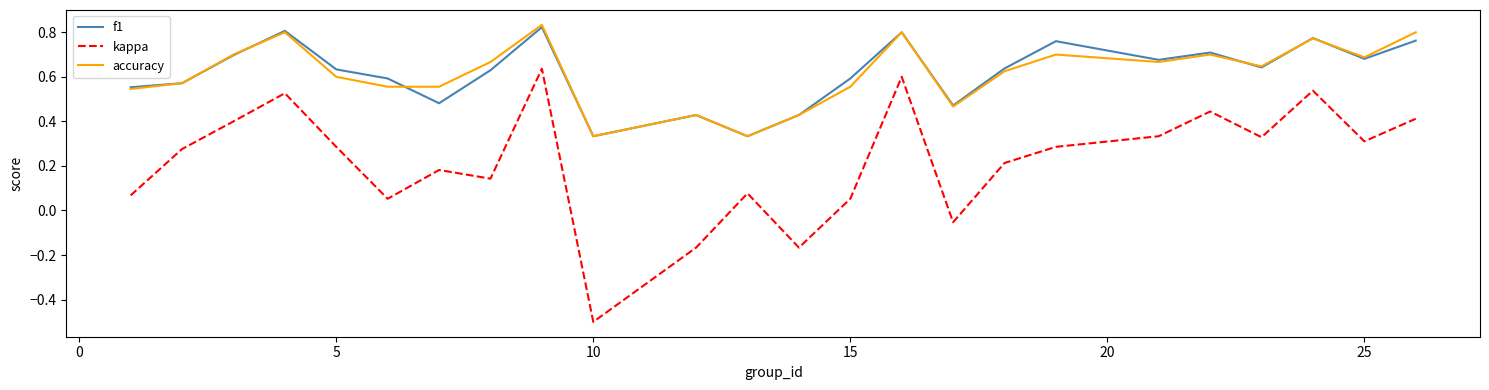

True or false: accuracy and kappa cross at least once.

False